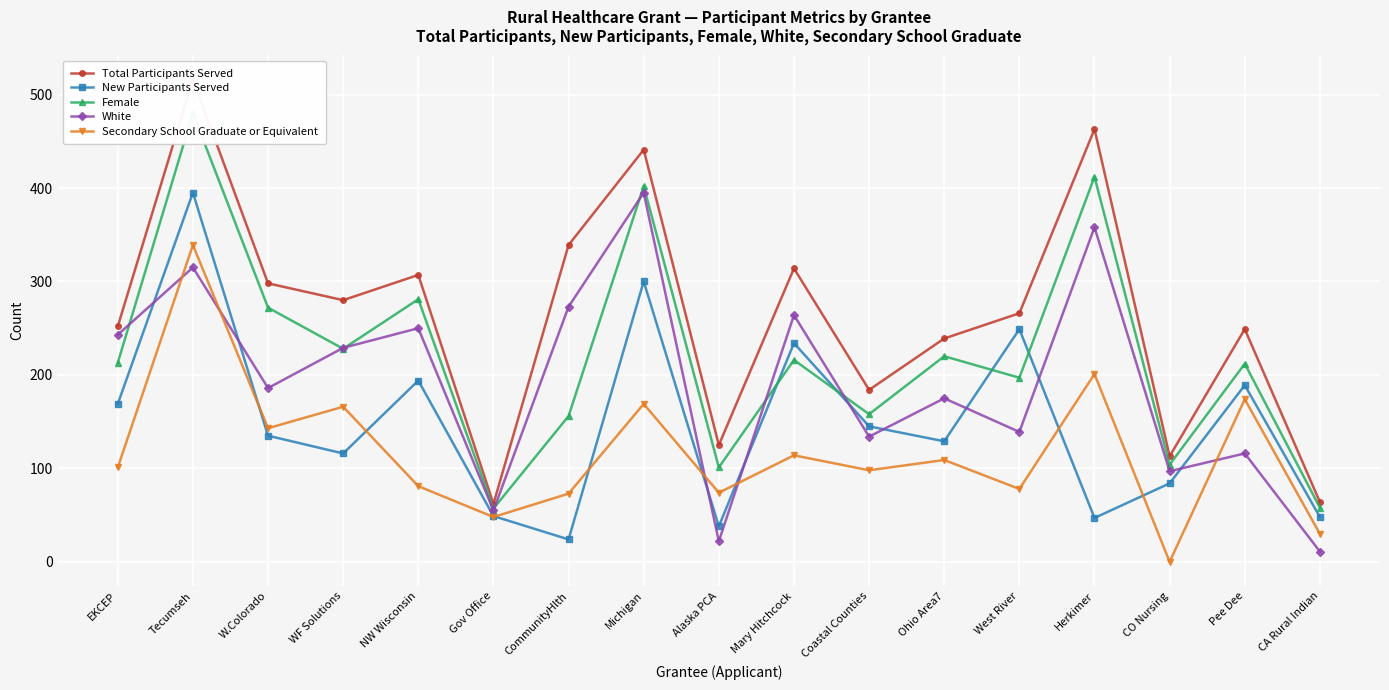

What is the difference between the maximum and minimum values in the Female series?

423